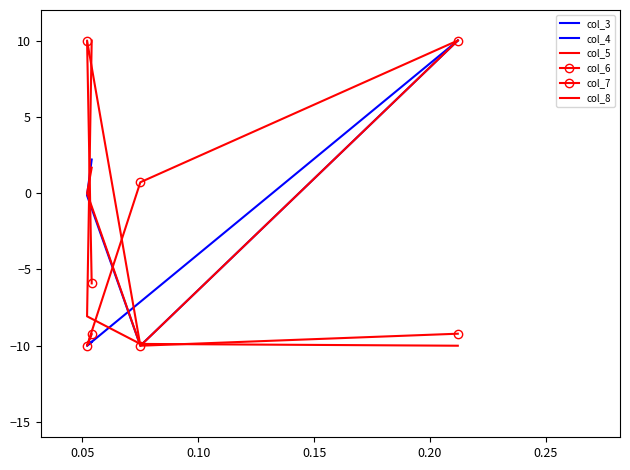

How many lines are shown in the chart?

6